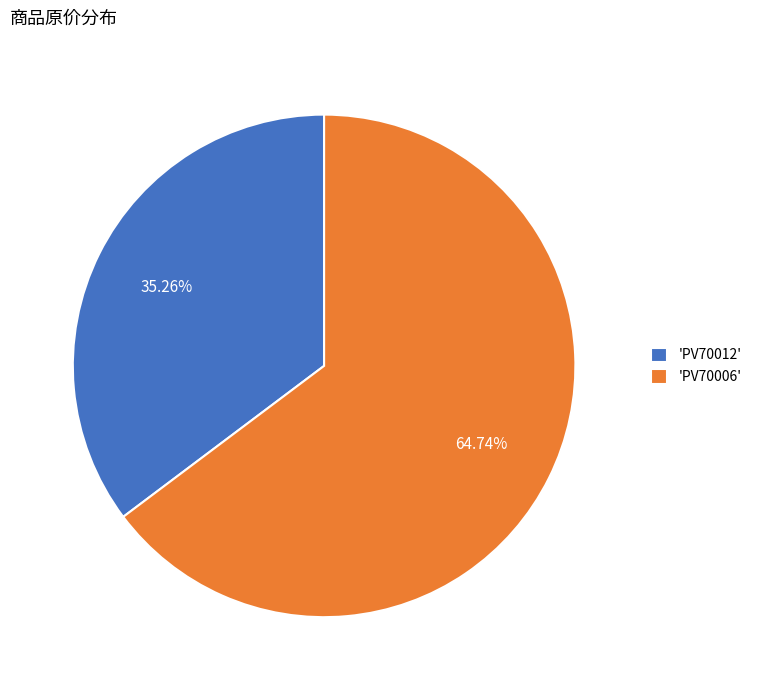

How many segments does this pie chart have?

2